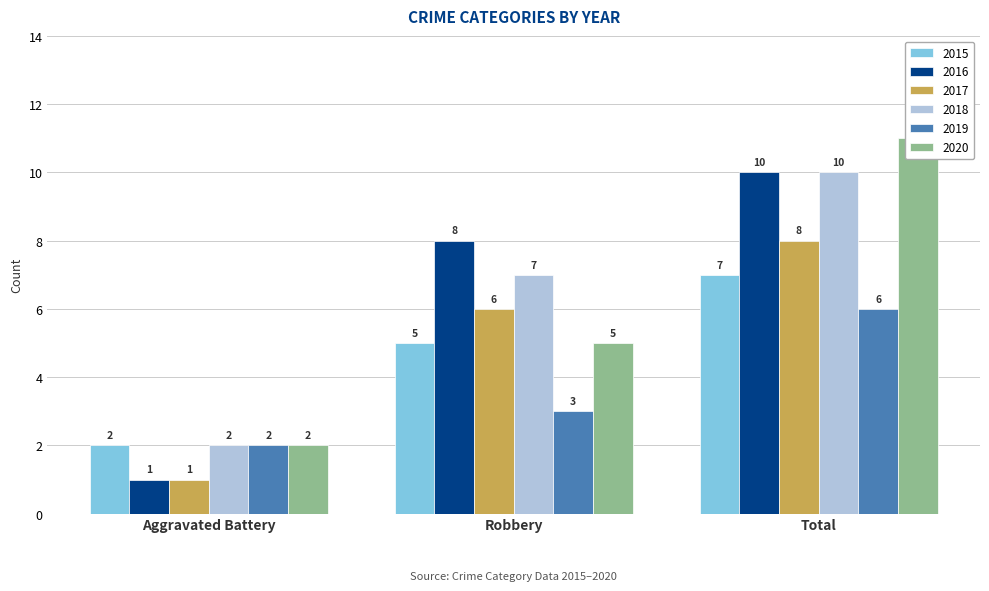

What is the value of the 2019 bar at the 1st from the left?

2